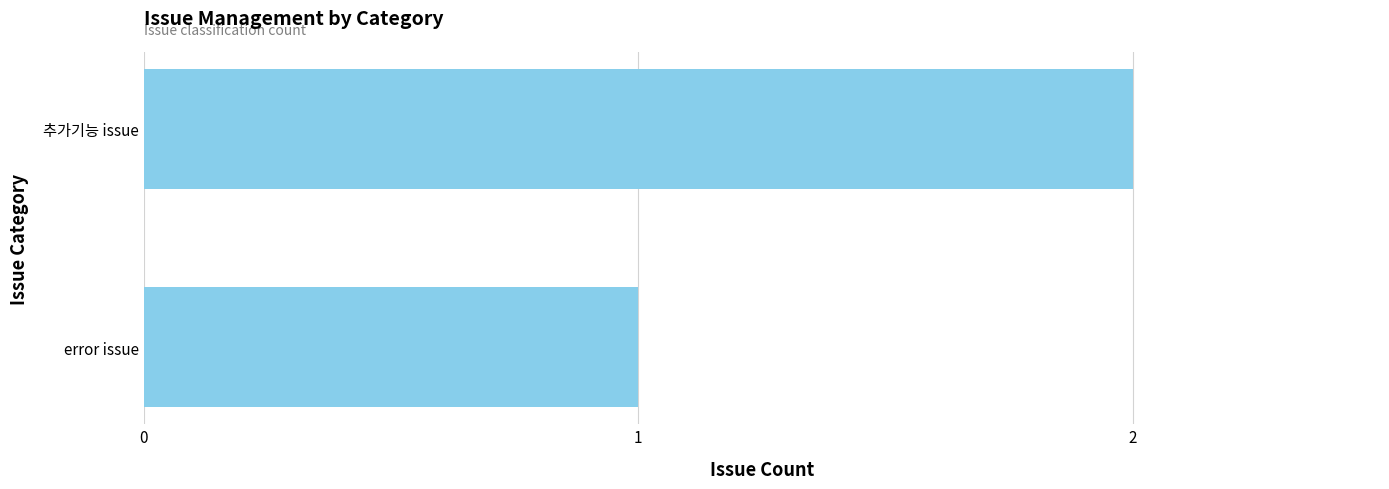

What is the sum of all values?

3